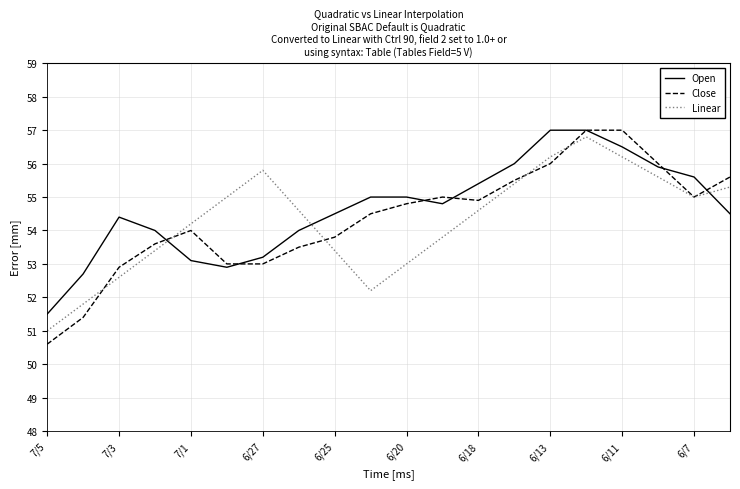

What is the sum of all Close values?

1087.1